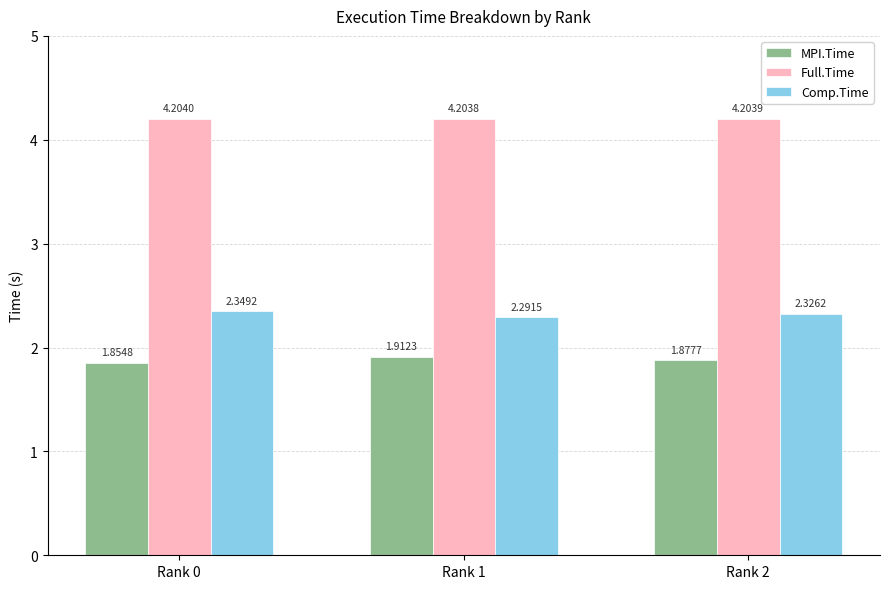

Which series changed the most between Rank 0 and Rank 2?

Comp.Time